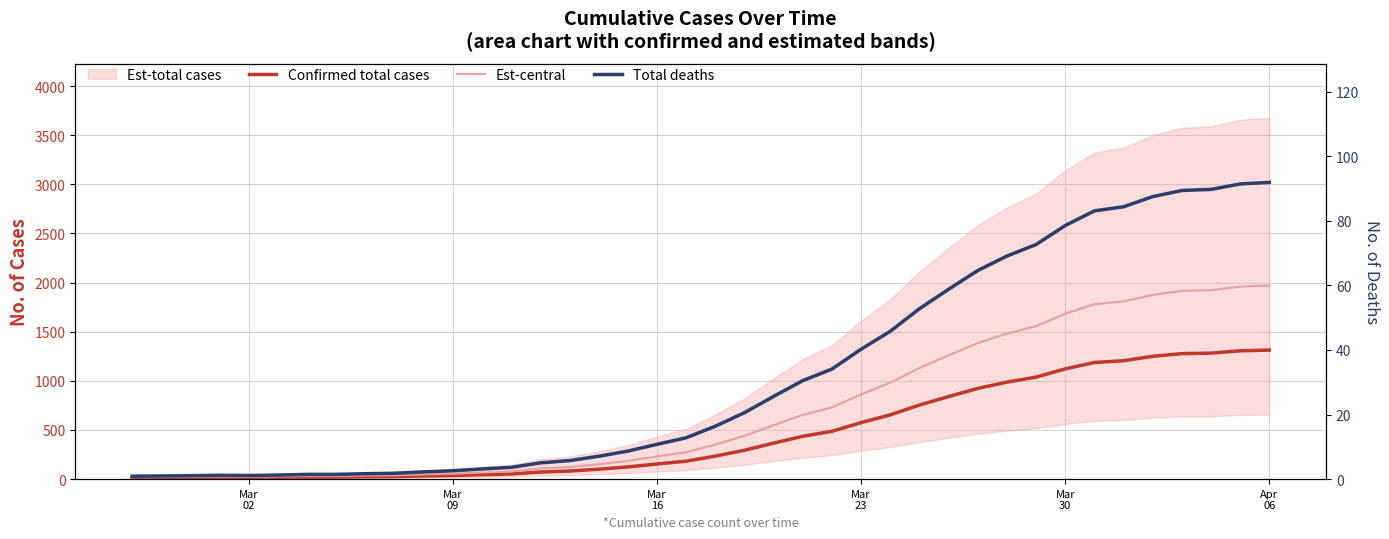

Rank the series at Mar 02 from lowest to highest value.

Total deaths, Confirmed total cases, Est-central